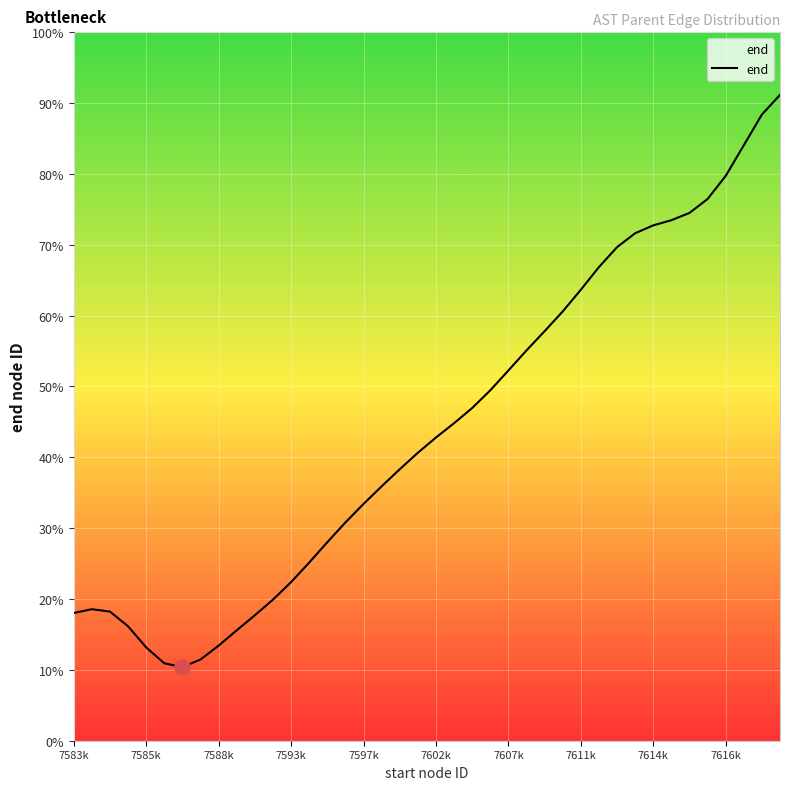

What is the change in value from 23 to 34?

+25.0